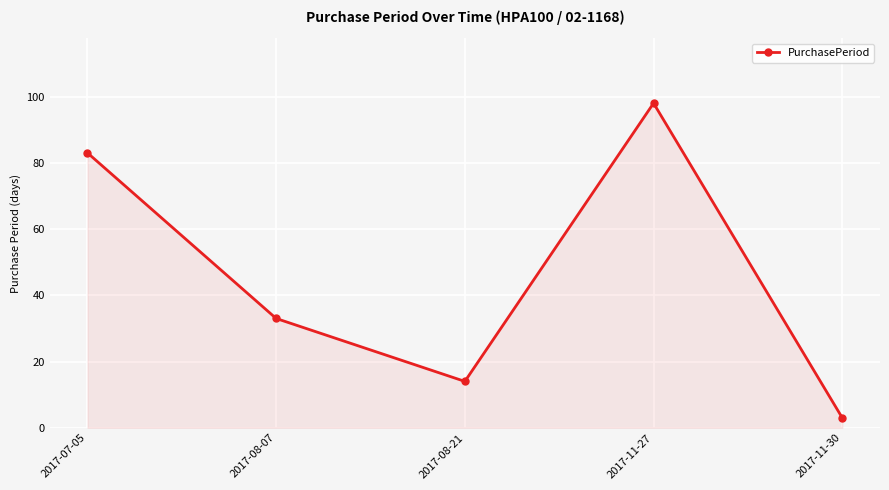

Reading right to left, transcribe all the data shown in this chart.

2017-11-30=3	2017-11-27=98	2017-08-21=14	2017-08-07=33	2017-07-05=83